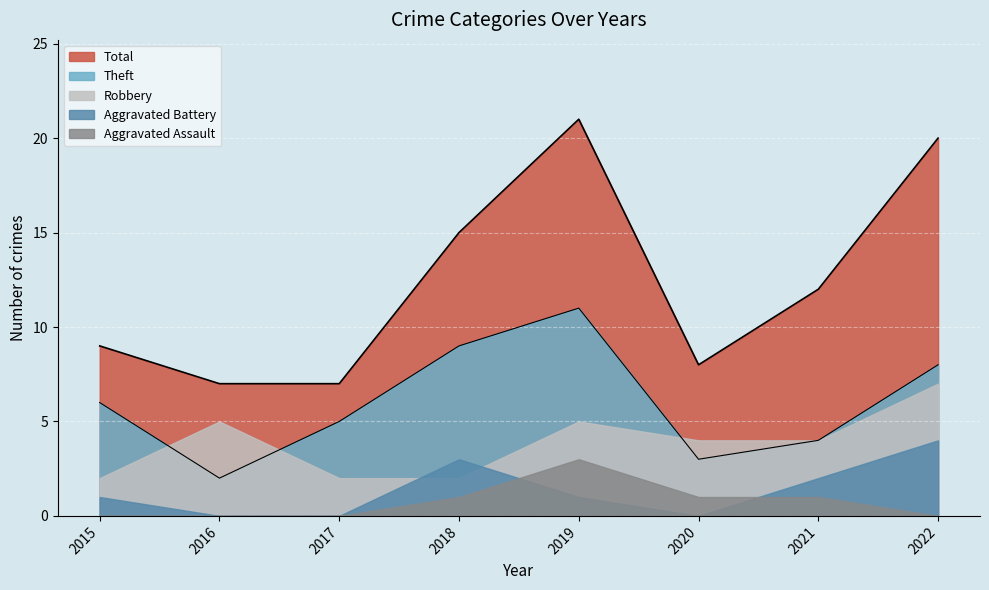

Is the value of Total at 2016 greater than the value of Aggravated Assault at 2022?

Yes